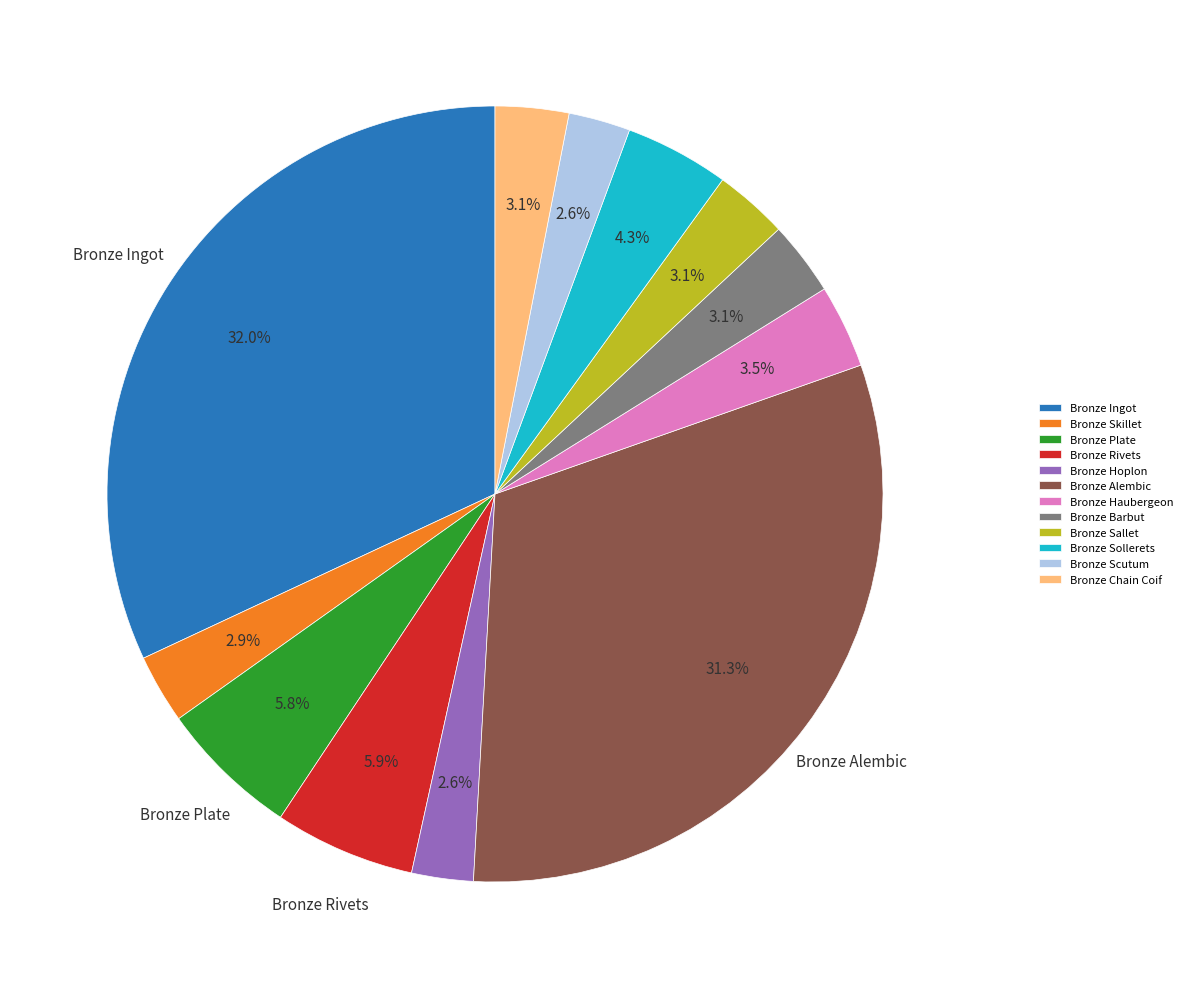

Is it true that Bronze Barbut is 3% of the pie?

True